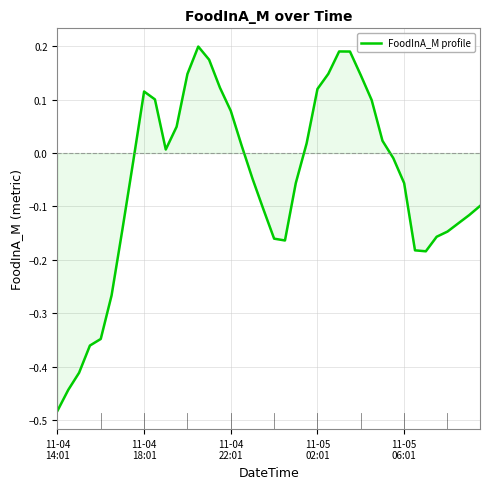

What is the difference between the maximum and minimum values?

0.7